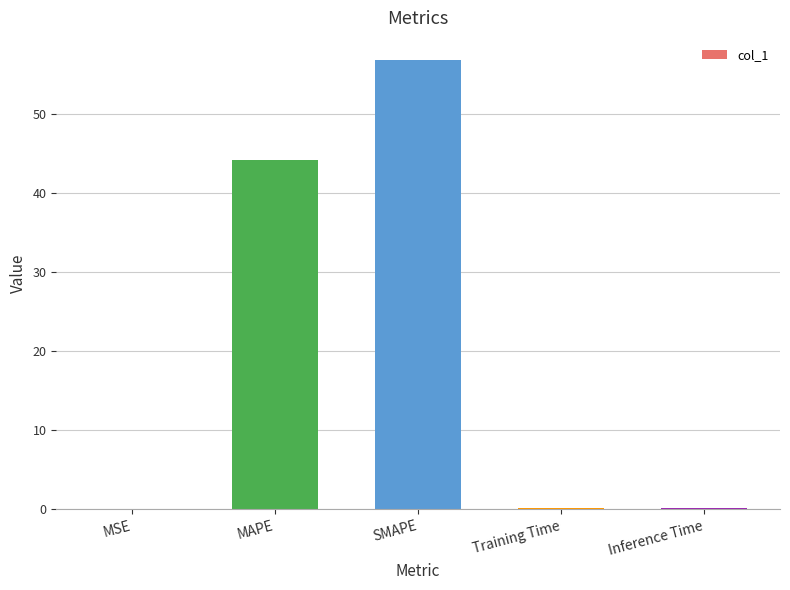

What is the maximum value shown in the chart?

56.8